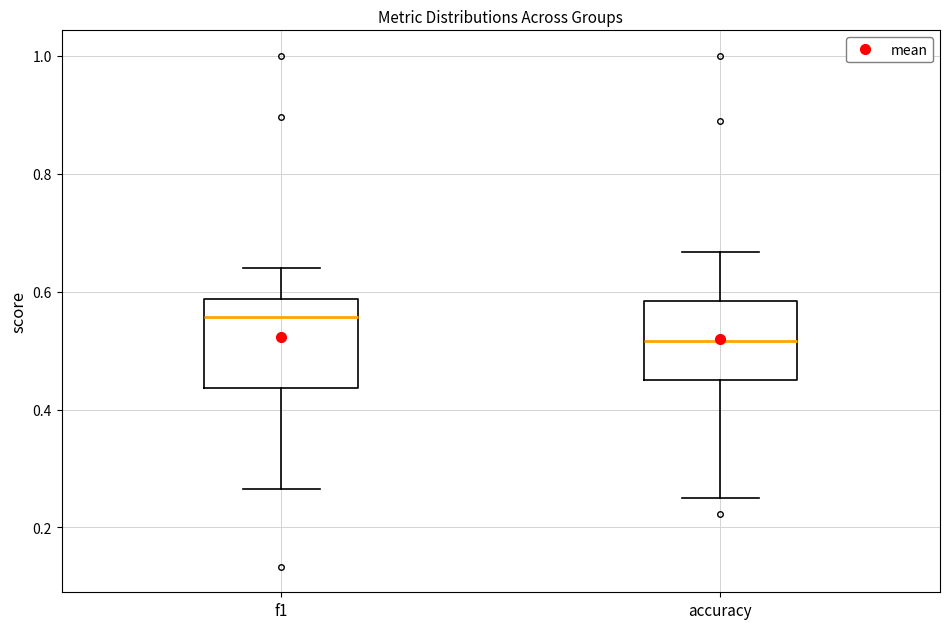

Where is the lower edge of the box for f1 on the y-axis? The values are not printed on the chart, so give them approximately, as read against the axis.

0.44